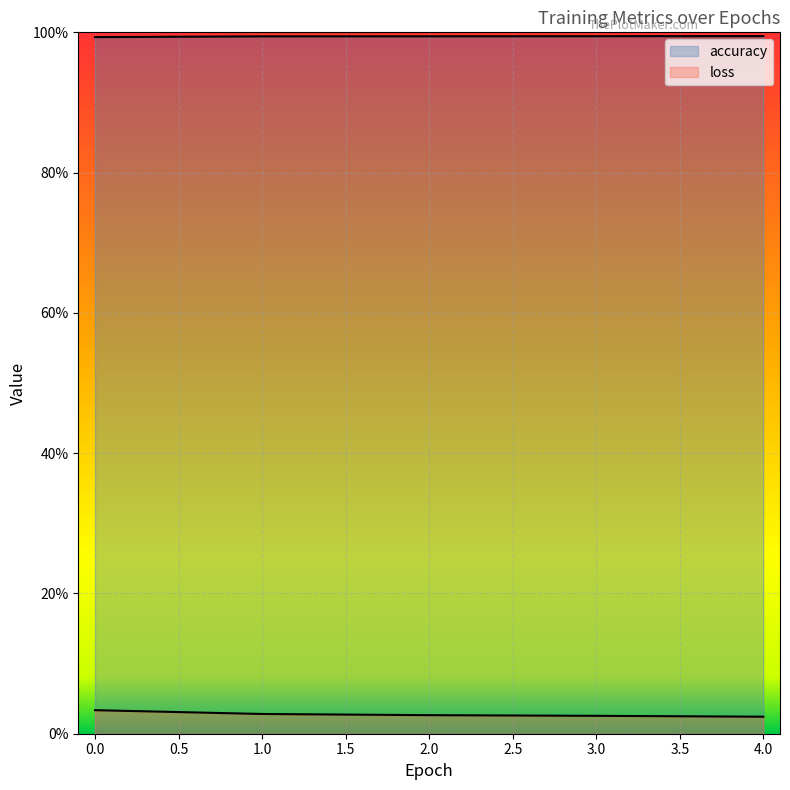

What is the sum of the accuracy values at 1 and 2?

2.0